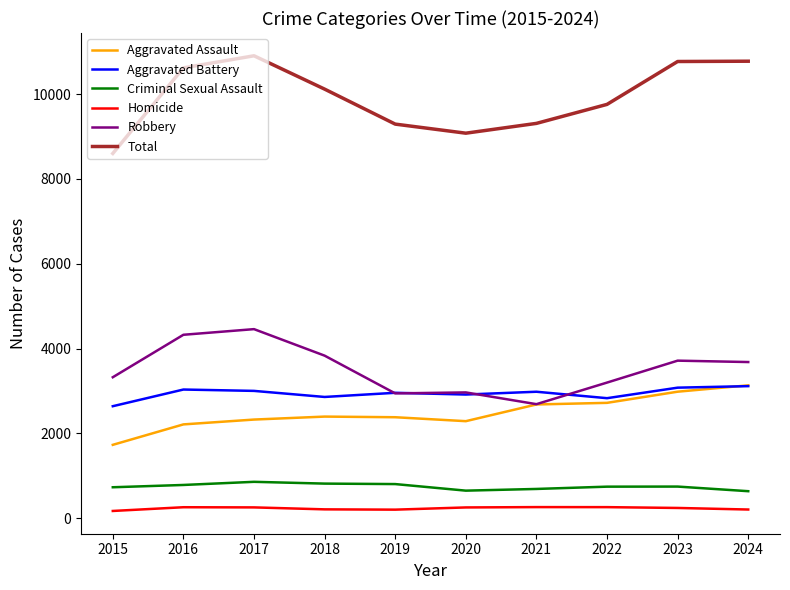

Count the number of data series in this chart.

6